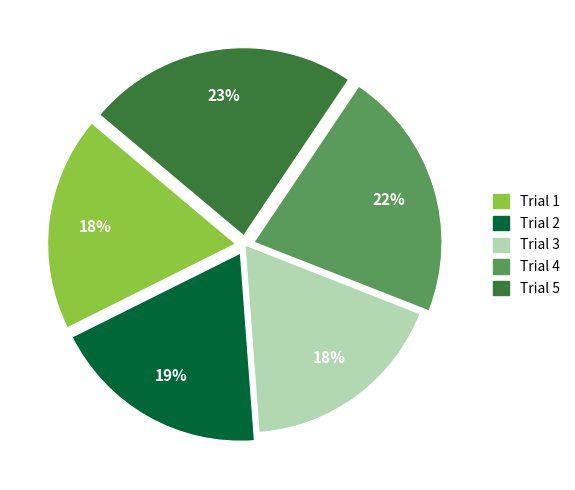

Do Trial 5 and Trial 2 together represent more than half of the pie?

No